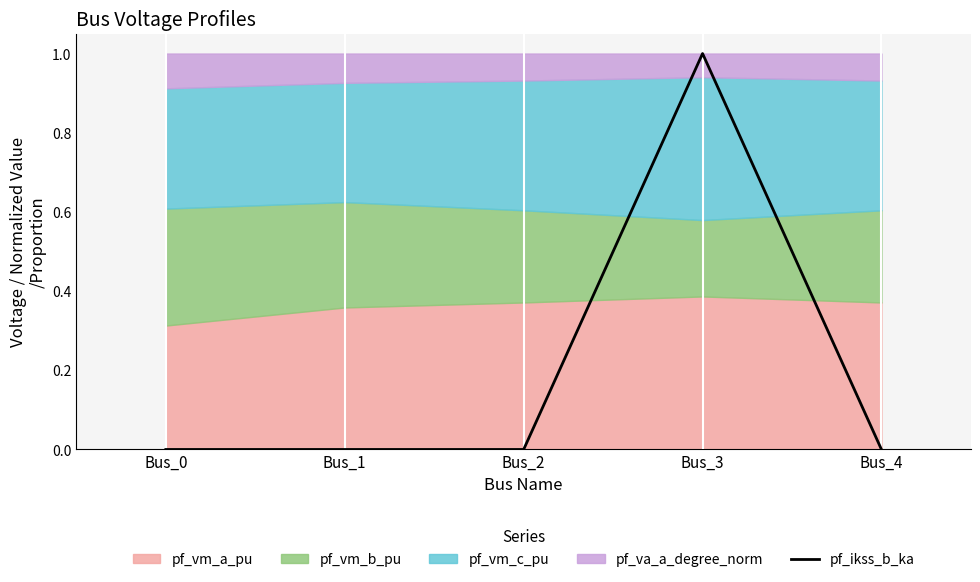

Is it true that pf_ikss_b_ka equals 0.0 at Bus_1?

True